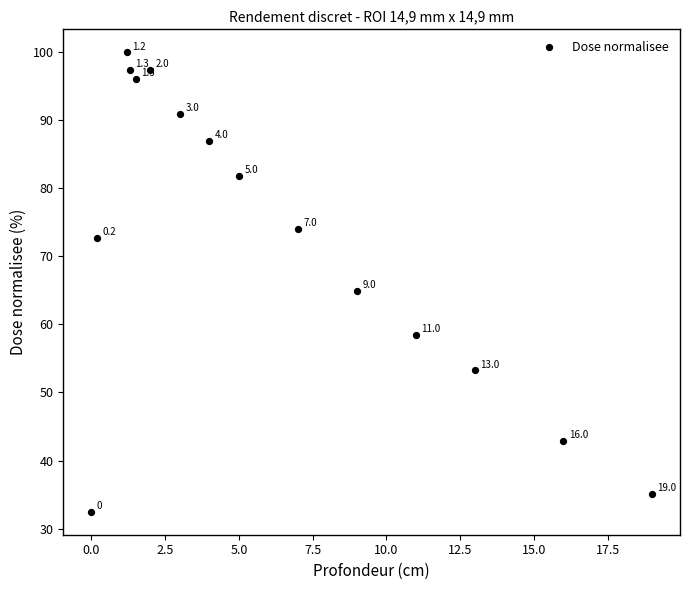

What Y value in the scatter plot is closest to 66?

64.9